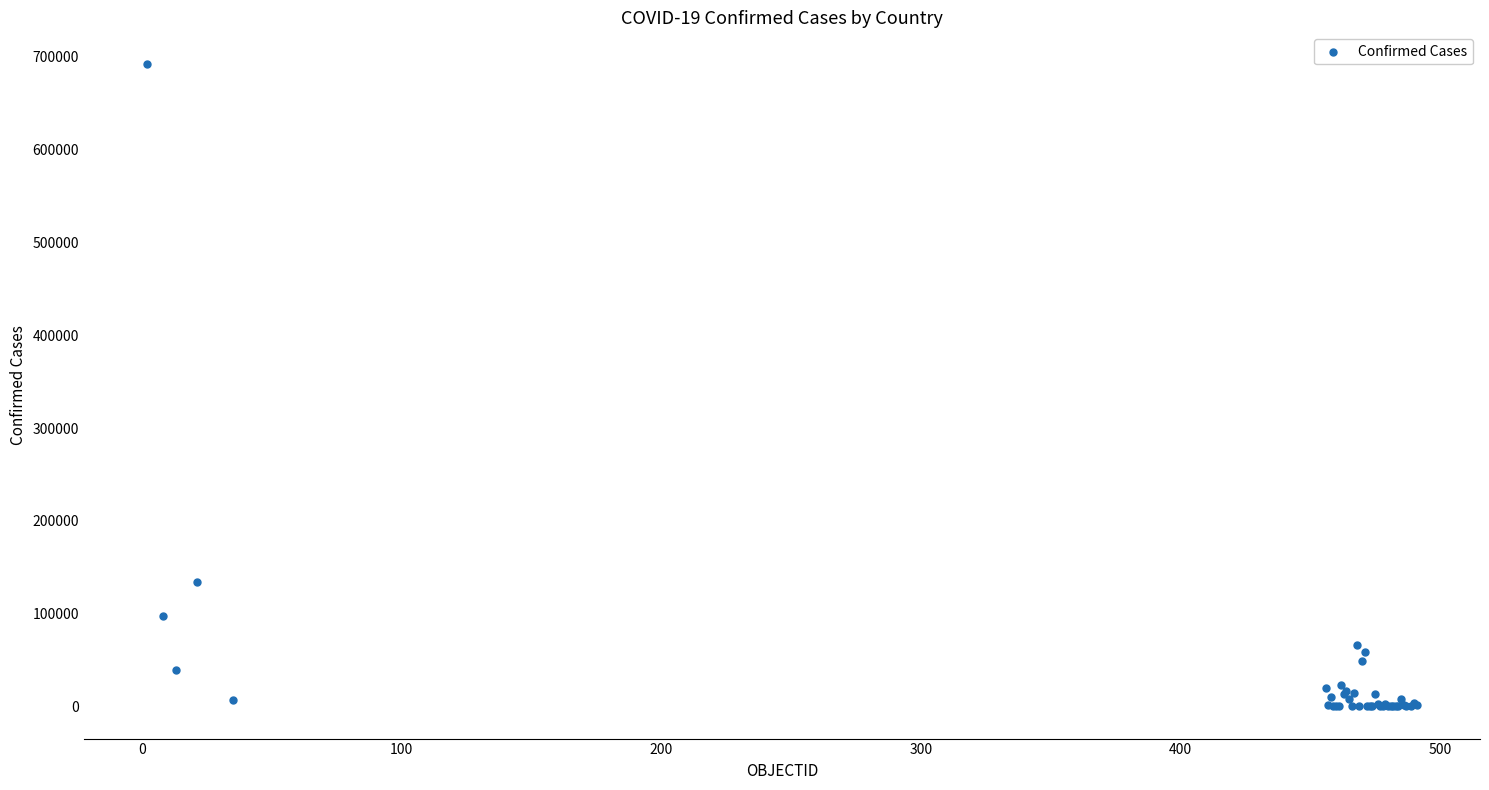

What Y value in the scatter plot is closest to 345888?

134150